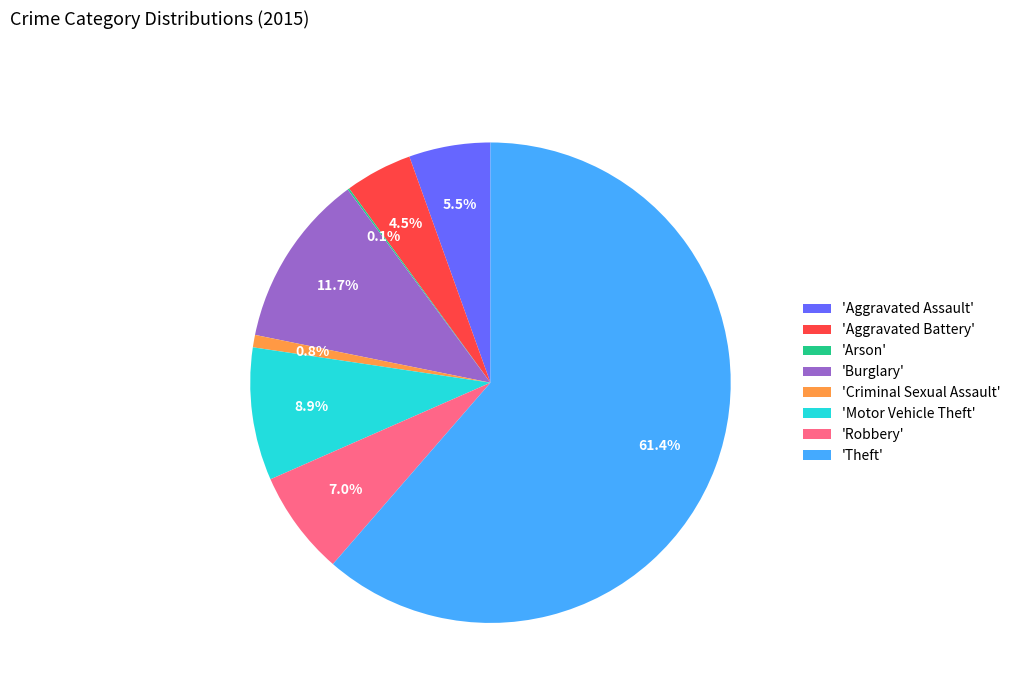

Is there any slice that represents more than half of the pie?

Yes